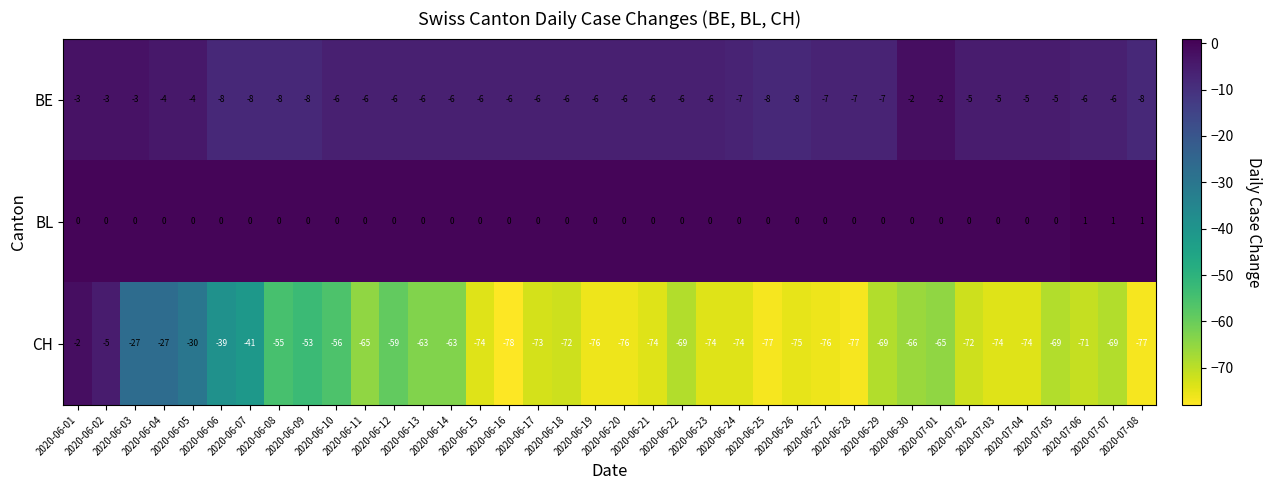

Which series has the widest spread of values?

CH